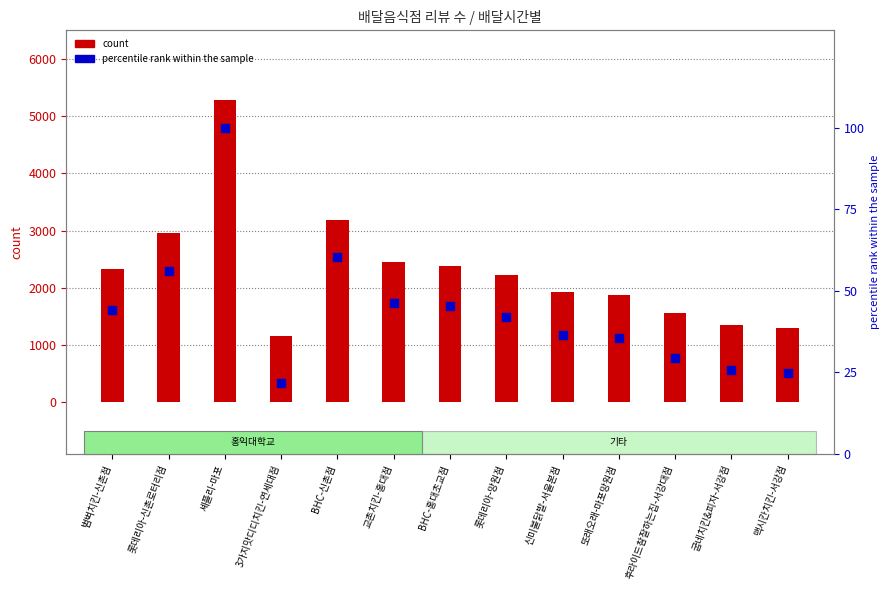

Which series reaches the maximum Y coordinate?

count